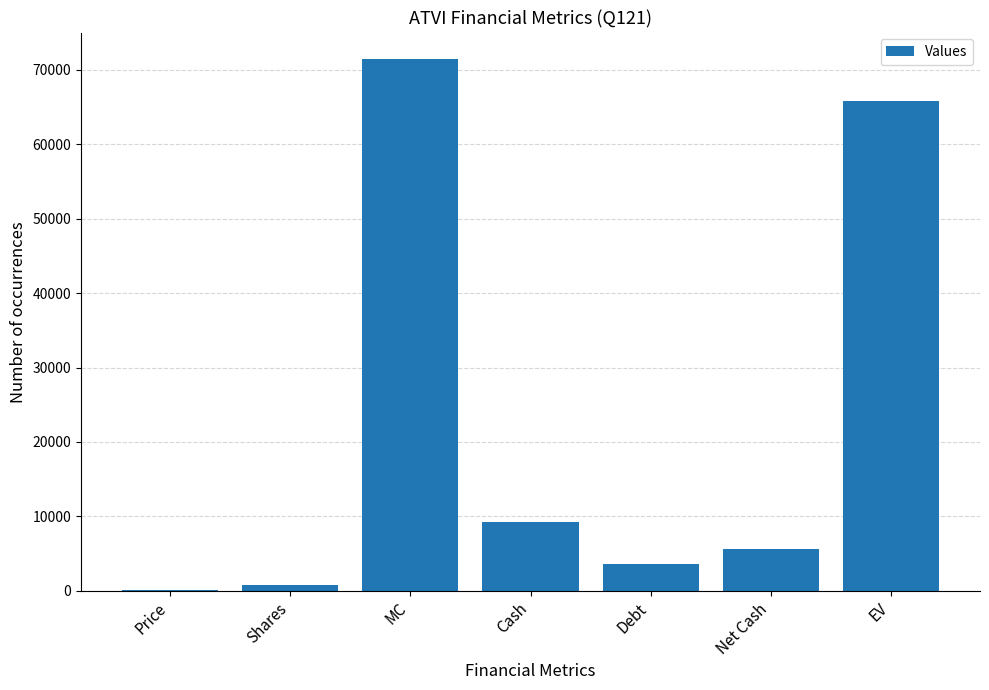

The chart shows a value of 9281.0 at Cash. True or false?

True